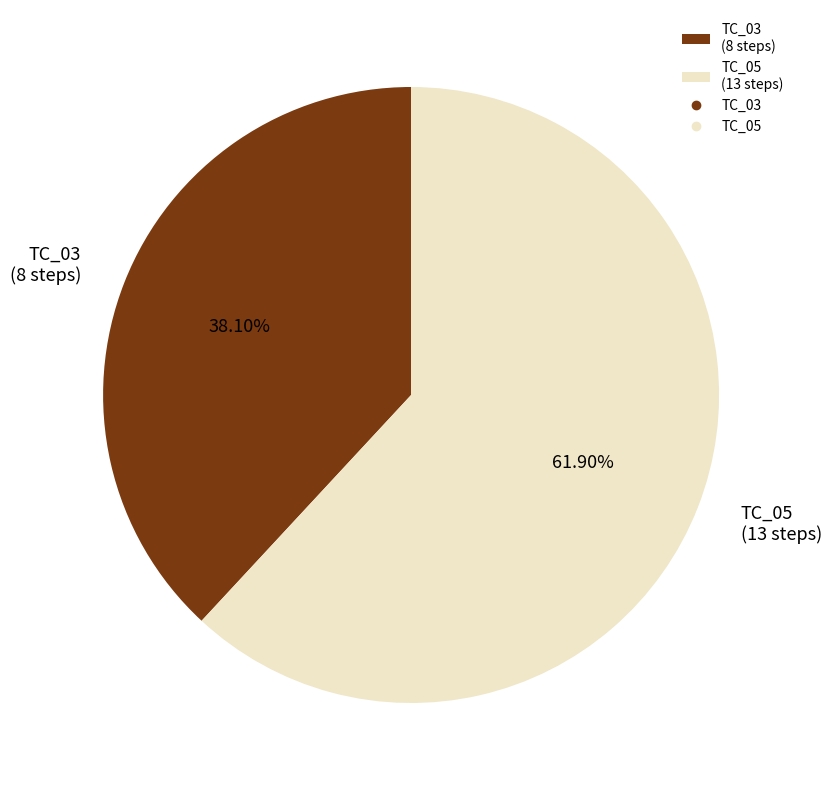

What percentage is the TC_03 slice, to the nearest percent?

38%